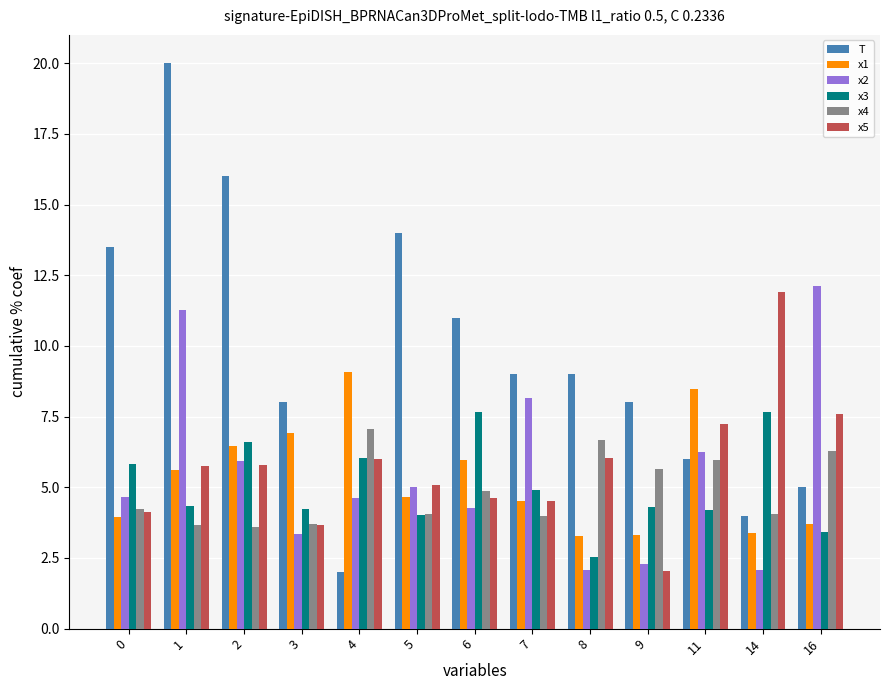

Does the chart contain any negative values?

No